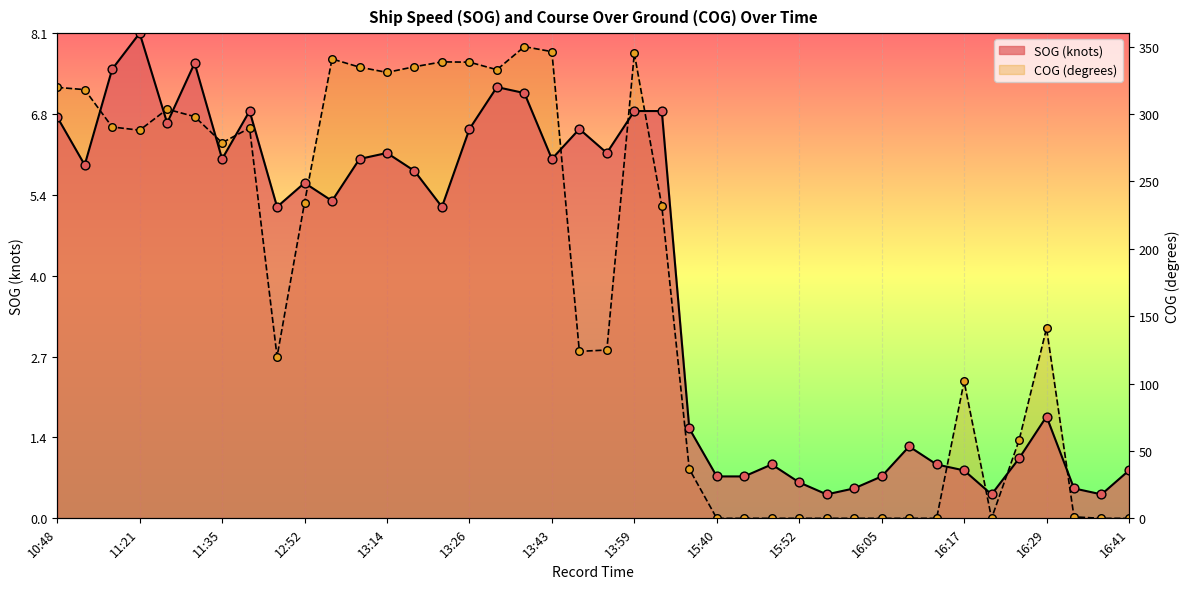

Is the value of COG at 16:37 greater than the value of SOG at 15:48?

No